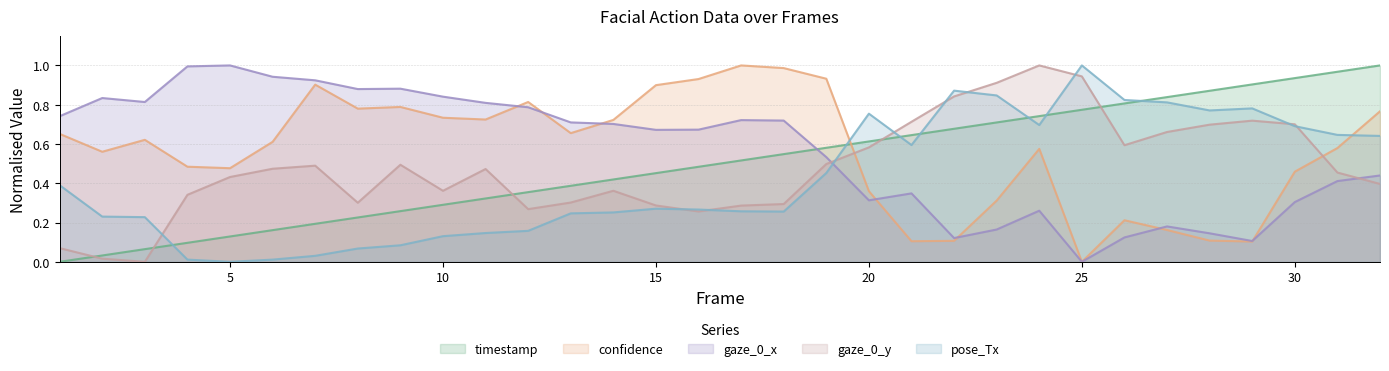

What is the total value across all series at 26?

2.6